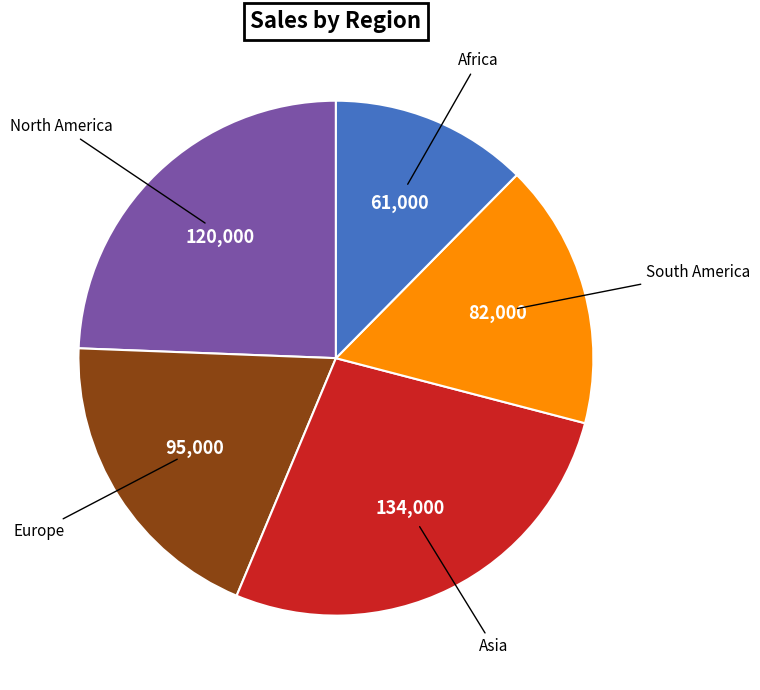

Is there any slice that represents more than half of the pie?

No